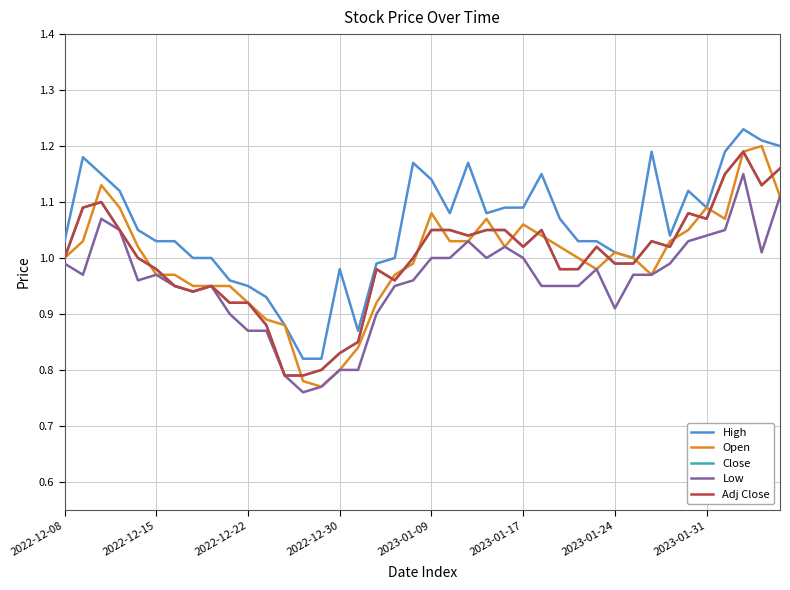

Which series has the widest spread of values?

Open